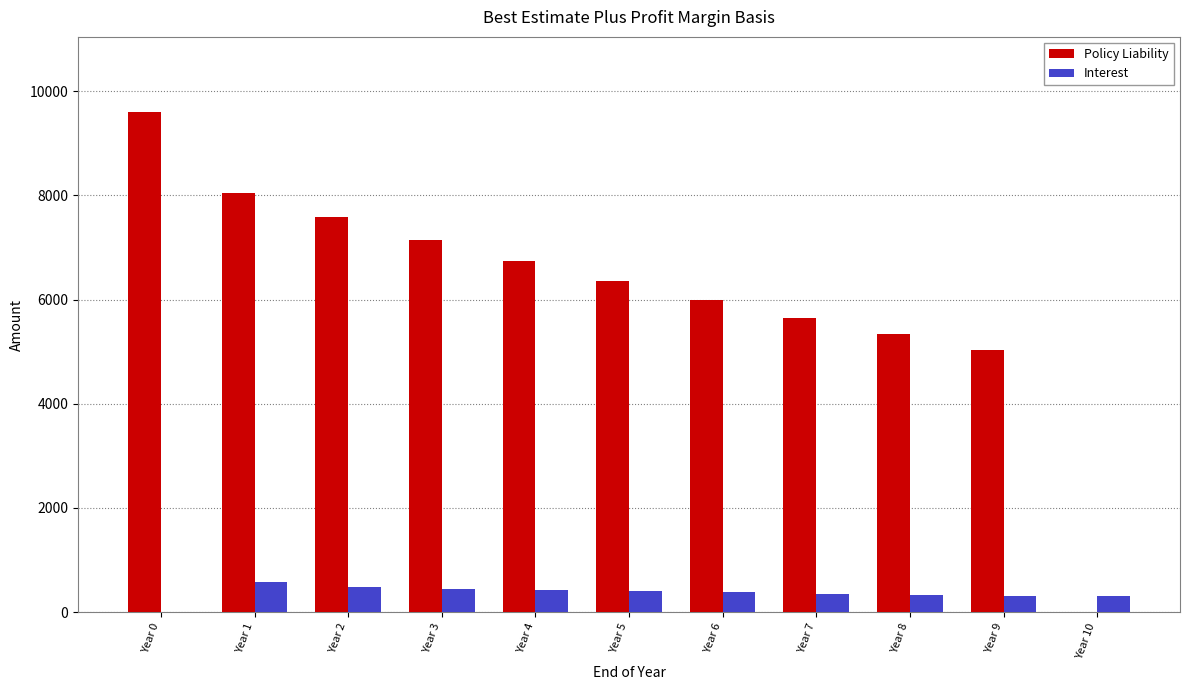

How many data points does each series have?

11